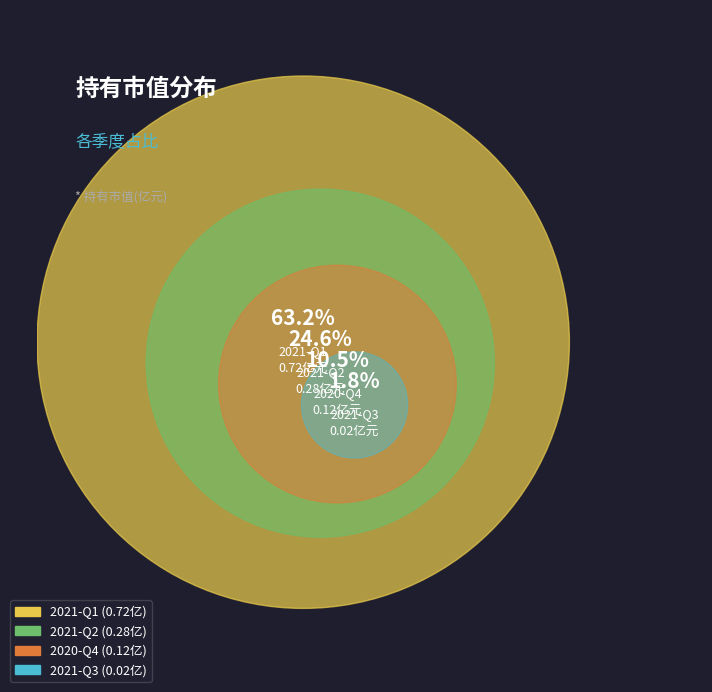

To the nearest percent, what is the difference between the 2021-Q1 and 2021-Q2 slice percentages?

39%